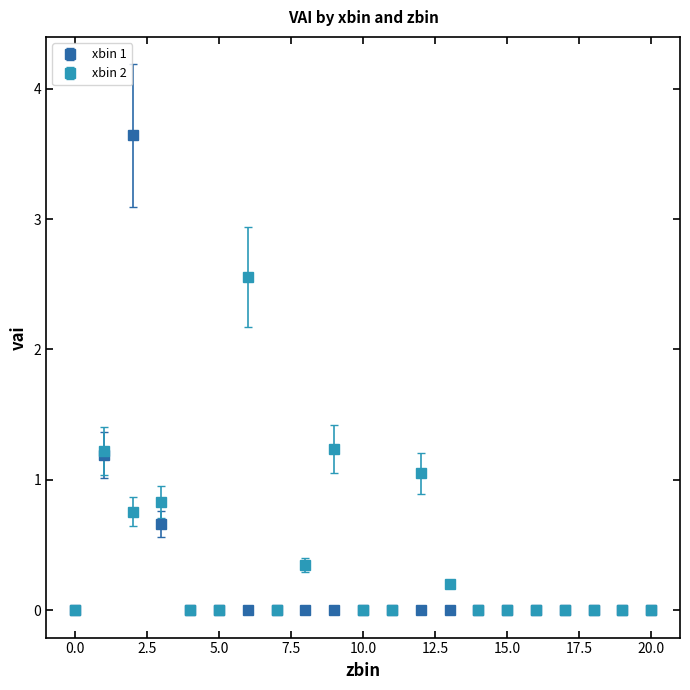

List the series in order of their peak value, highest first.

xbin 1, xbin 2